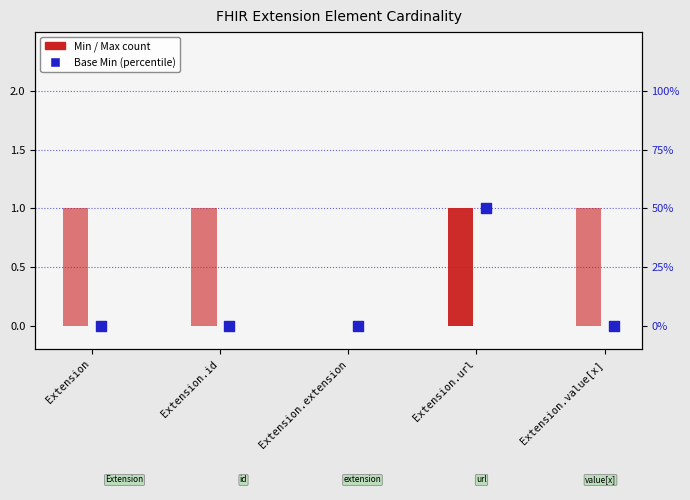

Is the value of Min at Extension greater than the value of Base Min at Extension.id?

No